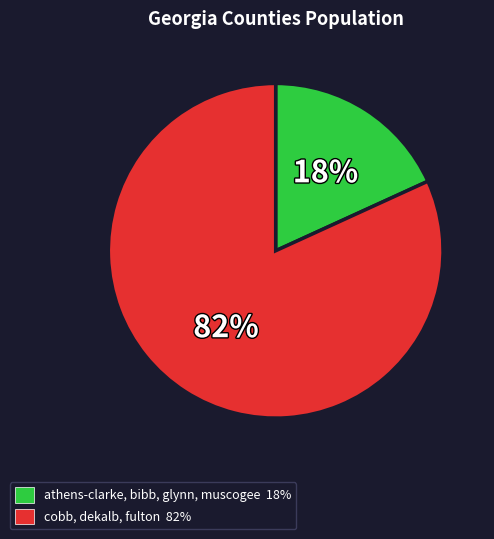

Rank the categories by value from lowest to highest.

athens-clarke, bibb, glynn, muscogee 18%, cobb, dekalb, fulton 82%